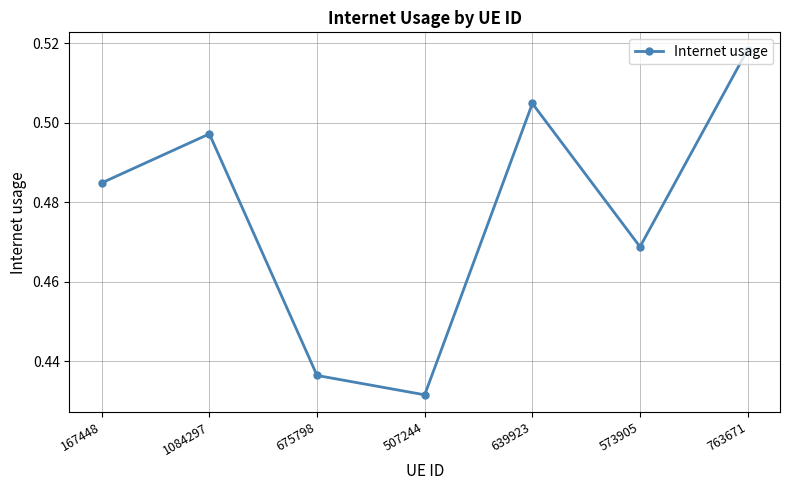

True or false: there are more than 1 points higher than both neighbors.

True